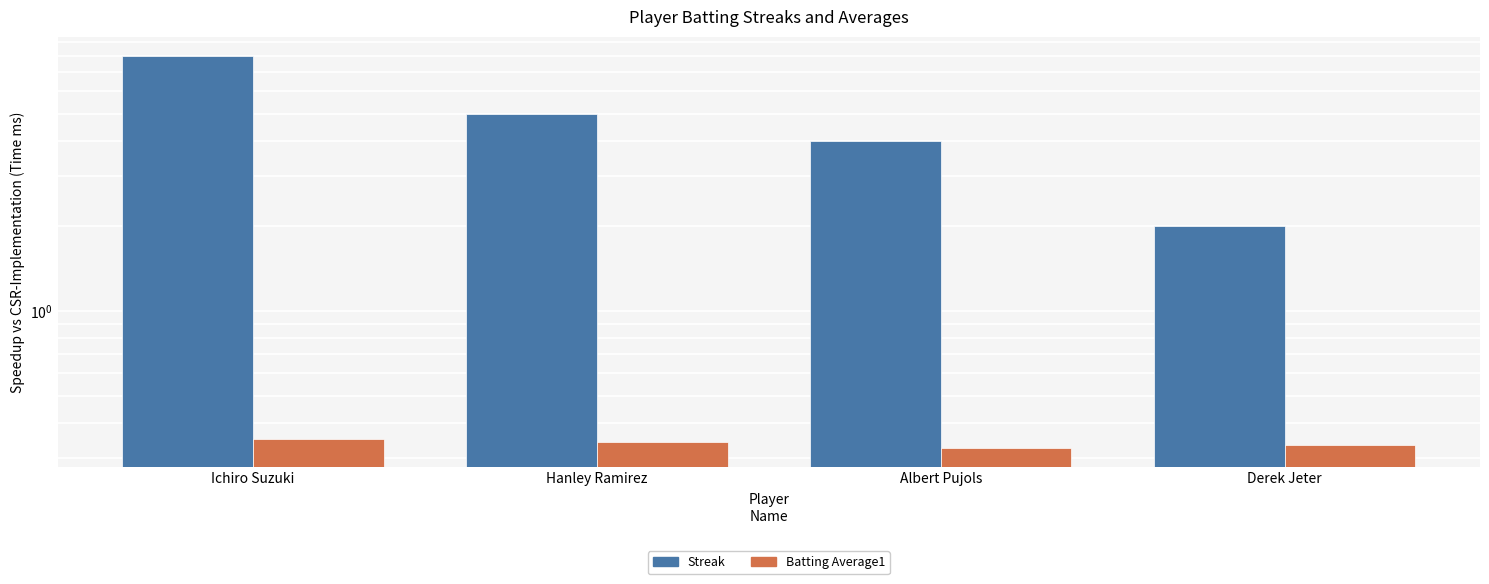

What is the lowest value of the Streak series?

2.0